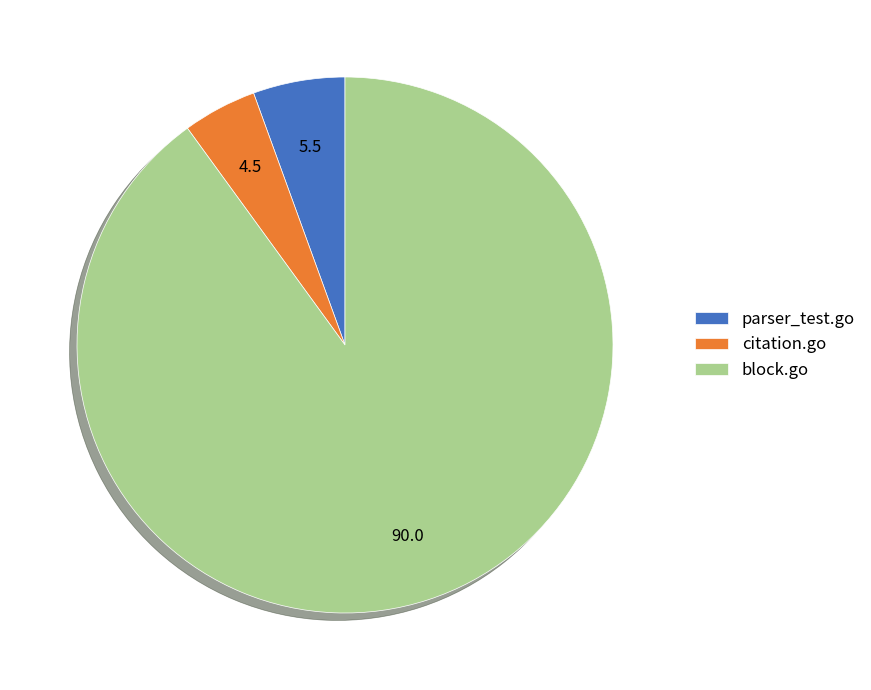

Is the sum of block.go and citation.go greater than half?

Yes